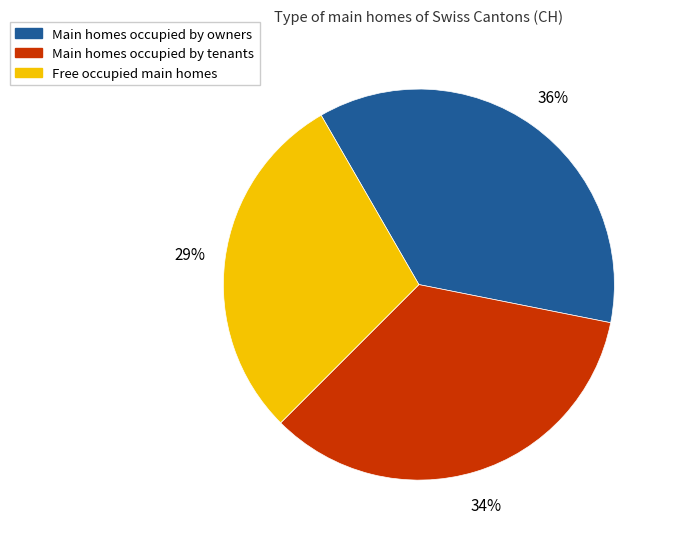

Combined, do Free occupied main homes and Main homes occupied by tenants account for over 50%?

Yes